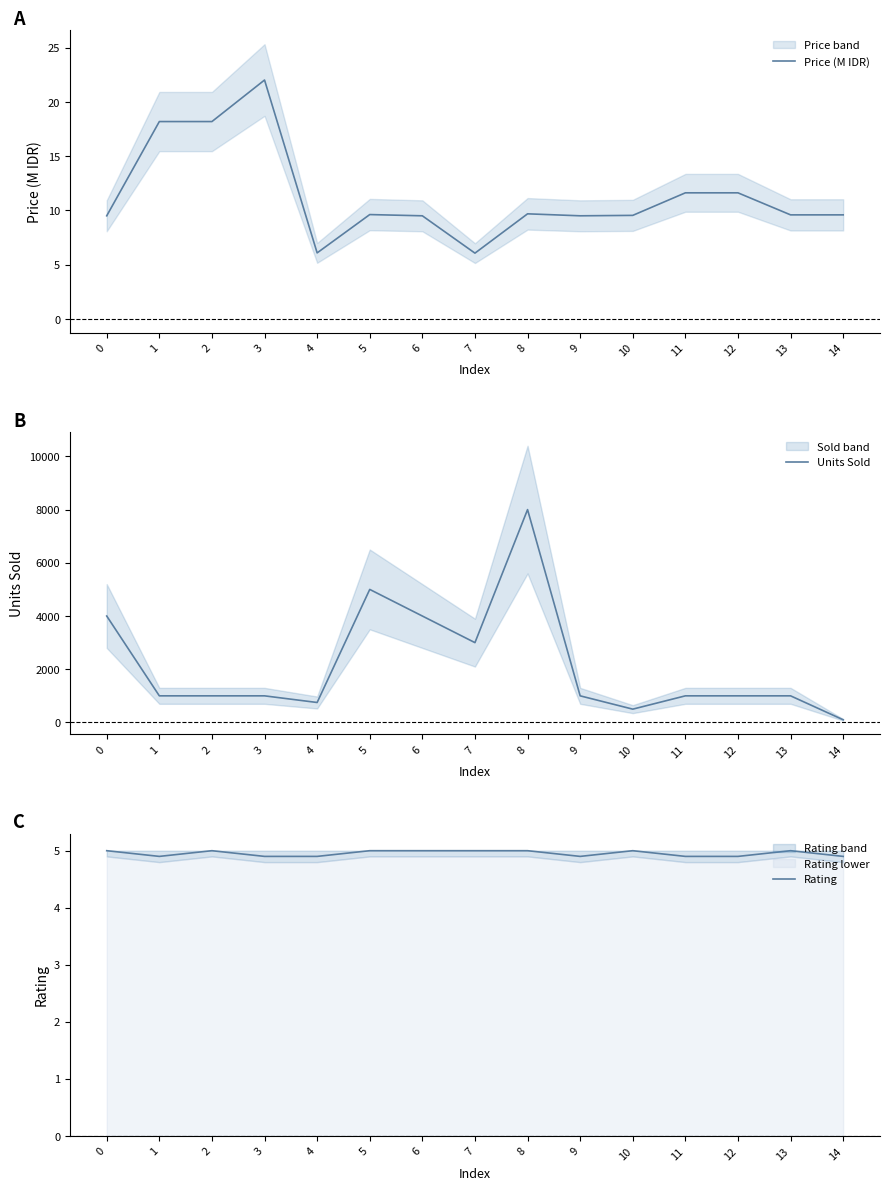

True or false: Rating and Price (M IDR) intersect in this chart.

False